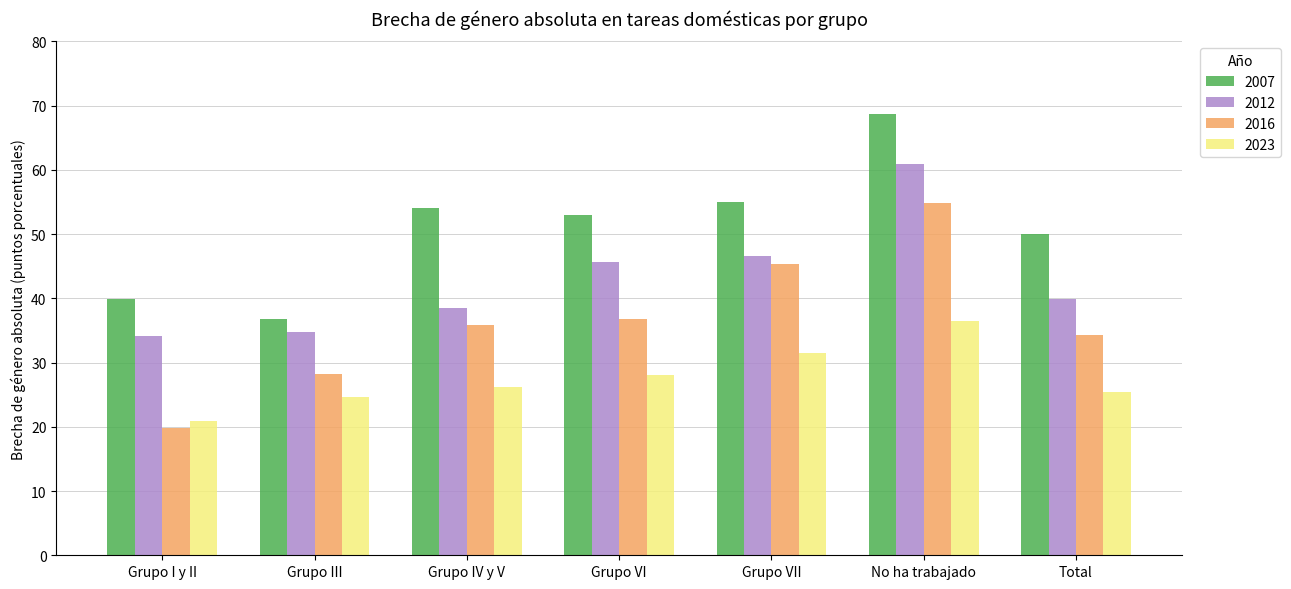

Reading left to right, extract all data points from this chart.

2007: Grupo I y II=39.9	Grupo III=36.8	Grupo IV y V=54.0	Grupo VI=53.0	Grupo VII=55.0	No ha trabajado=68.8	Total=49.9
2012: Grupo I y II=34.1	Grupo III=34.8	Grupo IV y V=38.5	Grupo VI=45.6	Grupo VII=46.6	No ha trabajado=60.9	Total=39.8
2016: Grupo I y II=19.8	Grupo III=28.2	Grupo IV y V=35.9	Grupo VI=36.8	Grupo VII=45.4	No ha trabajado=54.8	Total=34.3
2023: Grupo I y II=20.9	Grupo III=24.7	Grupo IV y V=26.2	Grupo VI=28.0	Grupo VII=31.5	No ha trabajado=36.4	Total=25.4